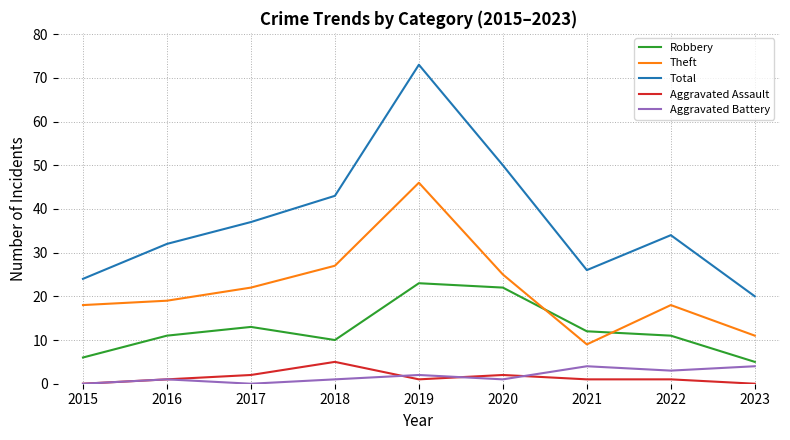

Does the chart display data point markers on the line(s)?

No